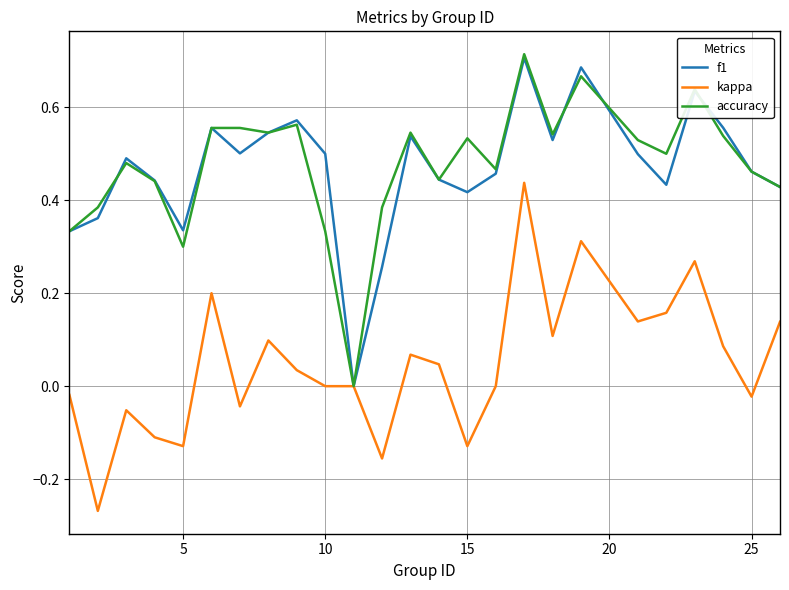

Does the chart have visible grid lines?

Yes